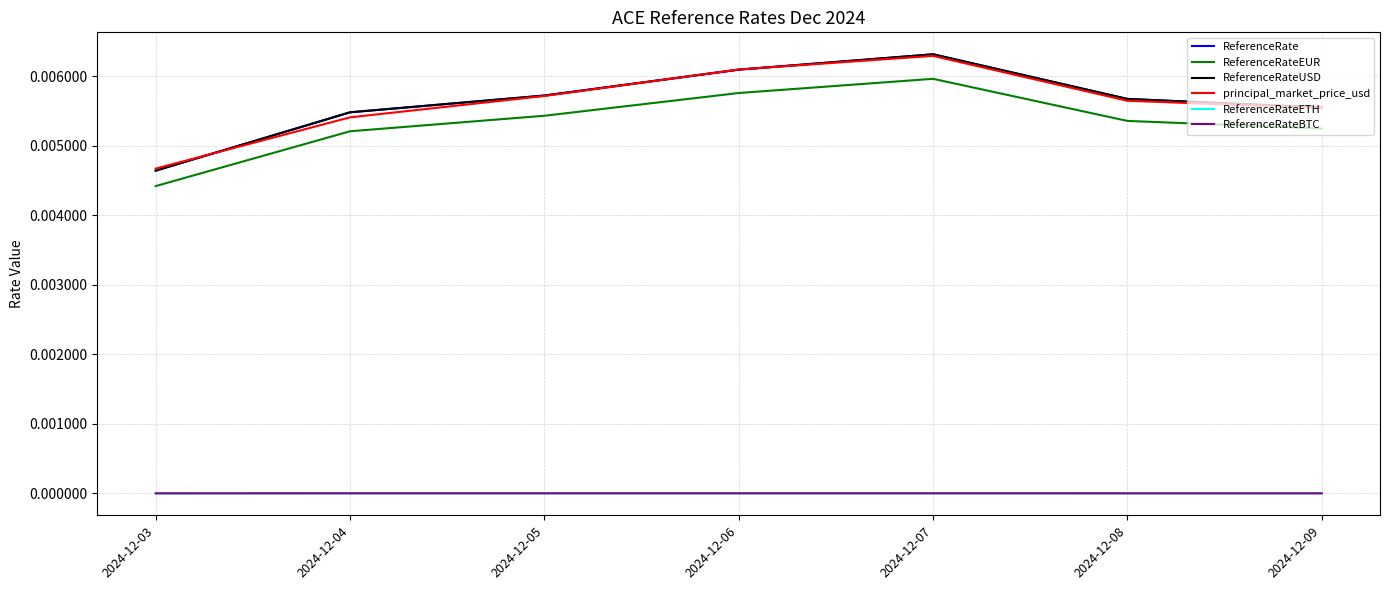

Does the chart have visible grid lines?

Yes